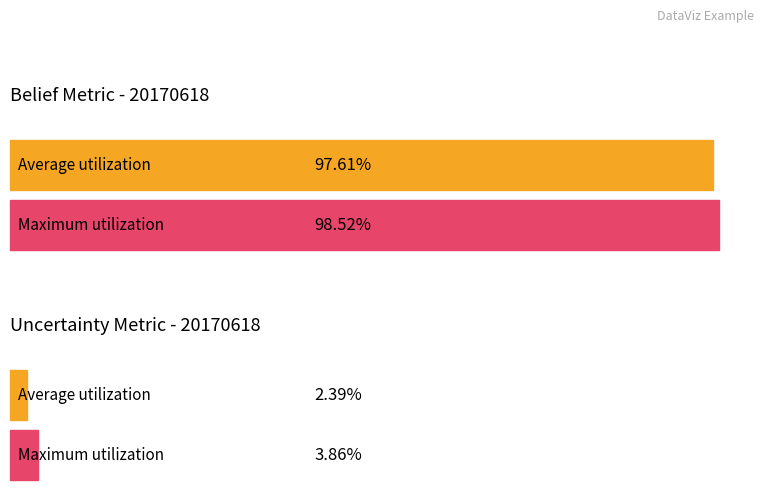

Does the chart contain stacked bars?

No